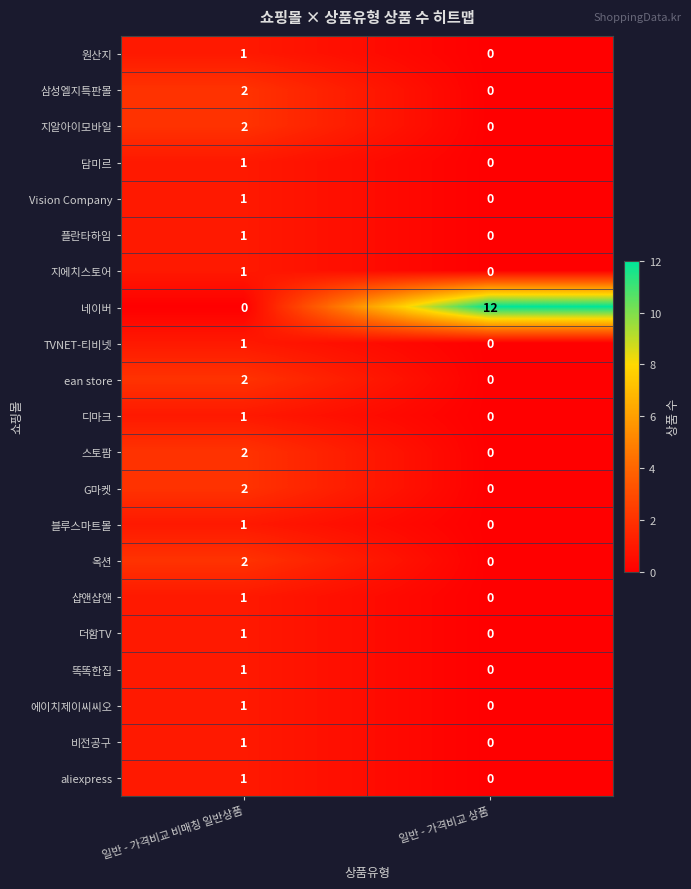

What is the total value across all series at 일반 - 가격비교 상품?

12